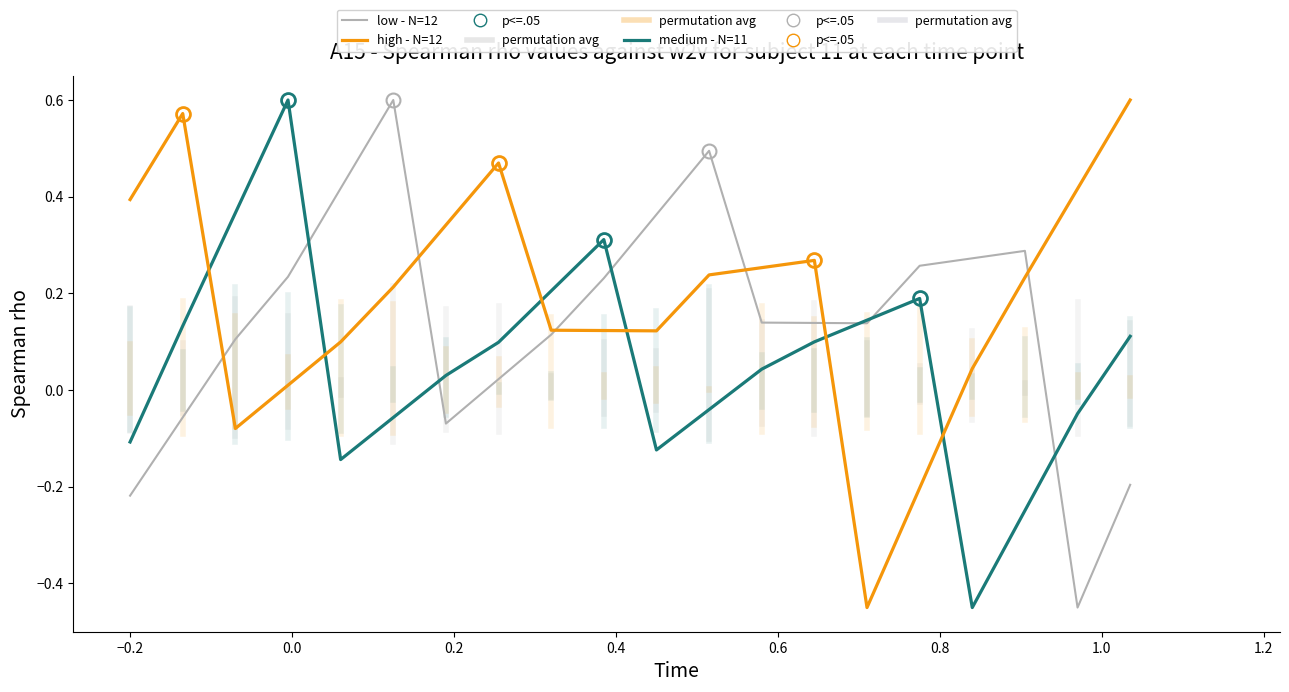

True or false: low - N=12 and high - N=12 intersect in this chart.

True